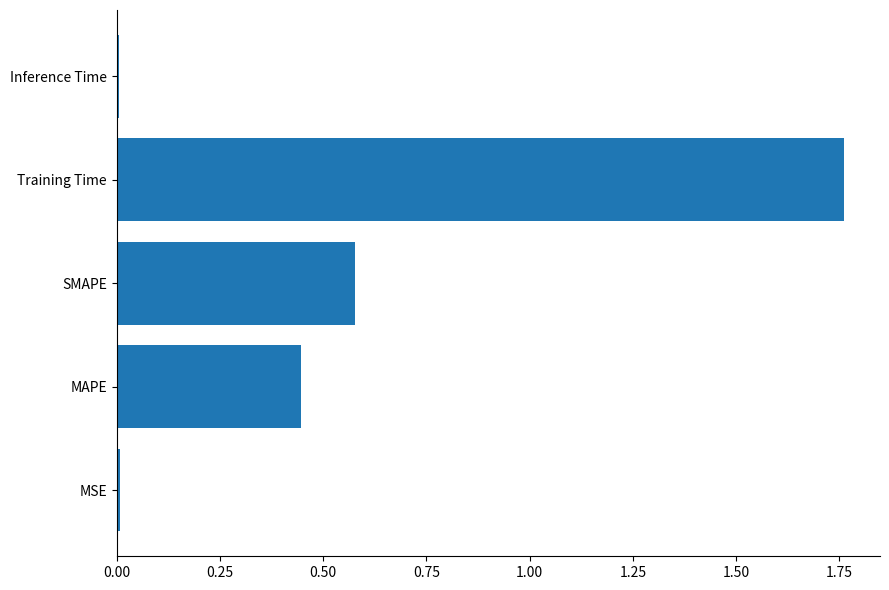

Is it true that the value at SMAPE is 0.2?

False